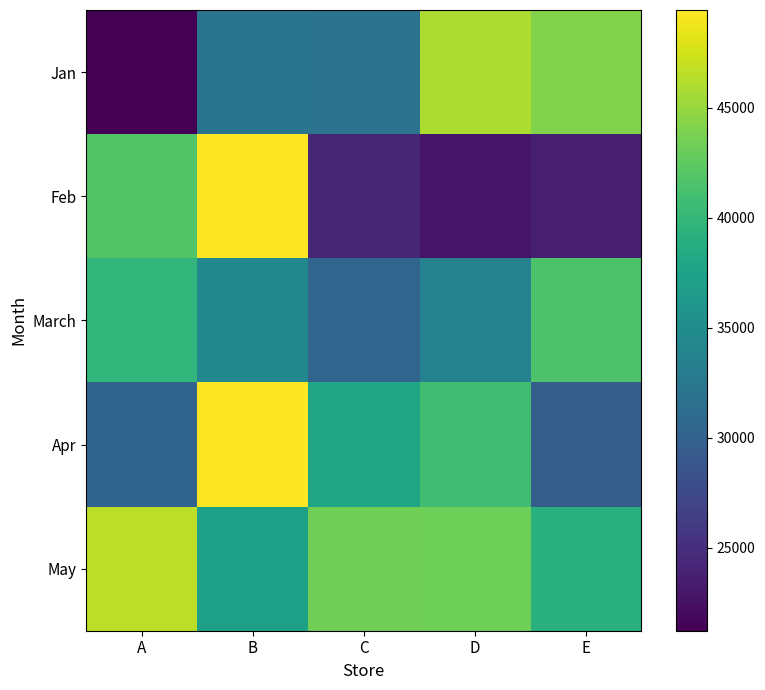

Reading left to right, list all the values displayed in this chart.

Jan: A=21230	B=32143	C=31977	D=45928	E=44129
Feb: A=41834	B=49442	C=24275	D=22811	E=23741
March: A=39763	B=34444	C=30385	D=33725	E=41534
Apr: A=30296	B=49449	C=37861	D=40768	E=29500
May: A=46617	B=37281	C=43326	D=43229	E=39154